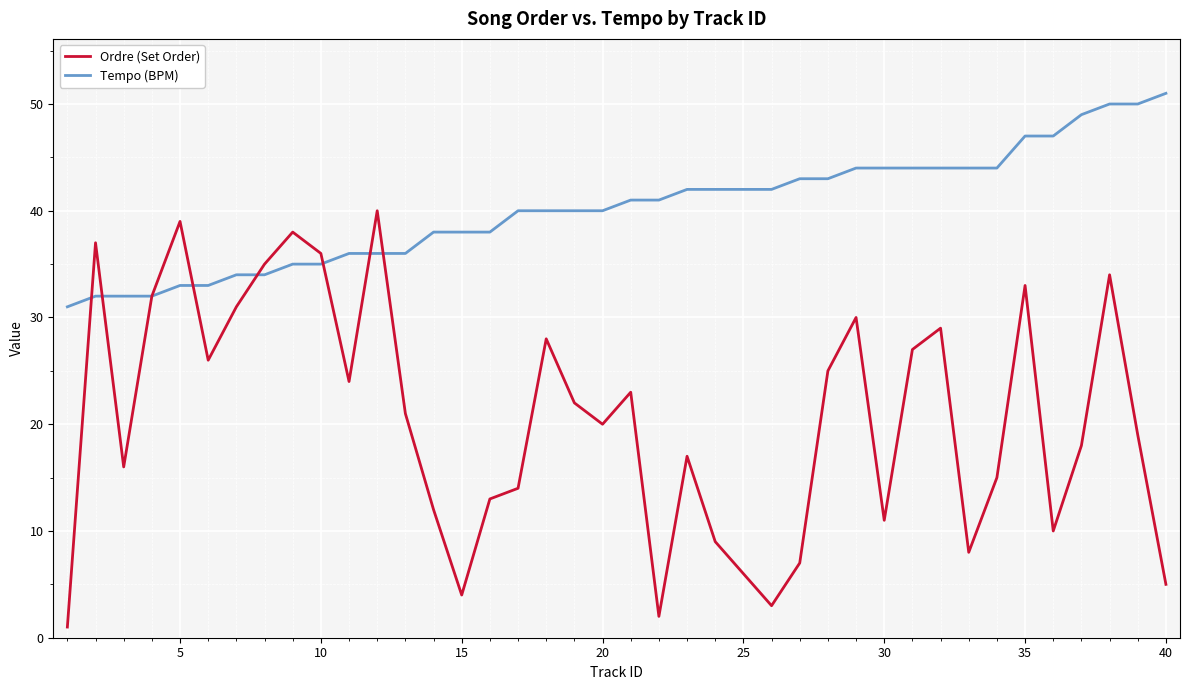

What is the maximum value shown in the chart?

51